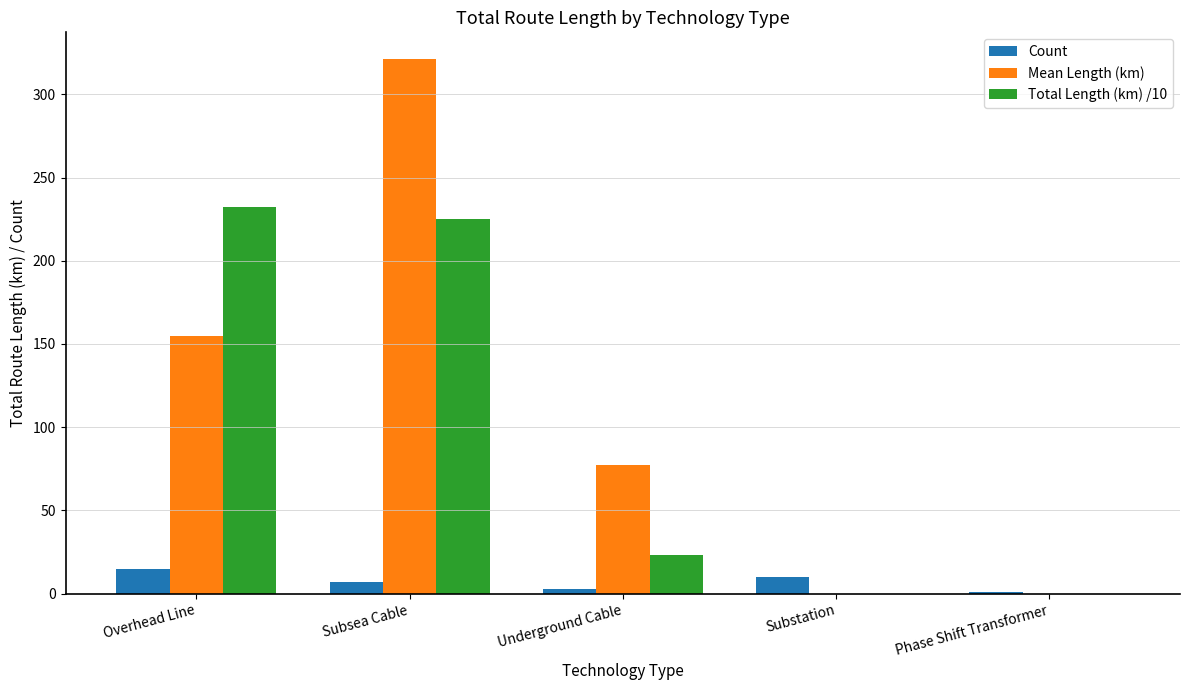

Reading left to right, what are all the values shown in this chart?

Count: 15.0	7.0	3.0	10.0	1.0
Mean Length (km): 154.8	321.1	77.3	0.0	0.0
Total Length (km) /10: 232.2	224.8	23.2	0.0	0.0